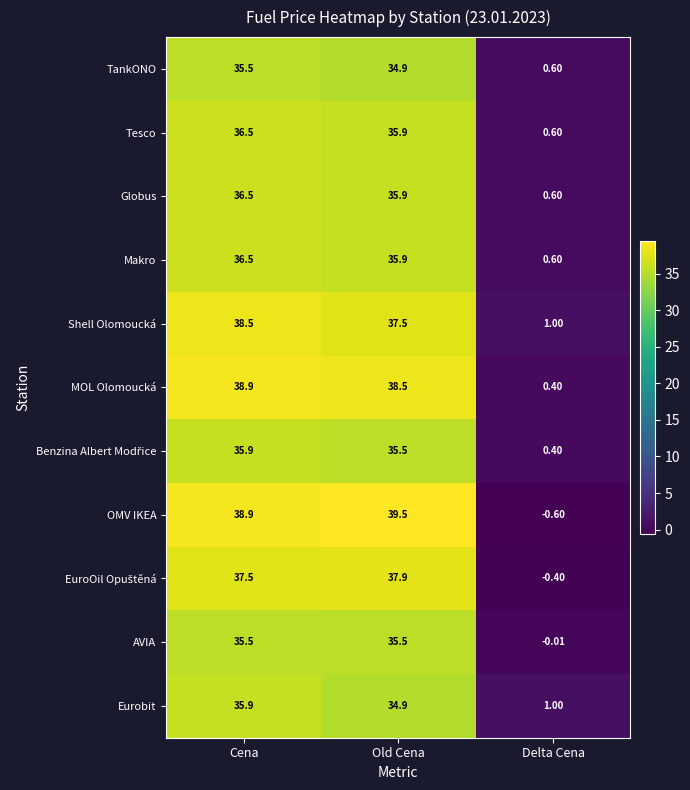

At which label is Globus closest to 18?

Delta Cena